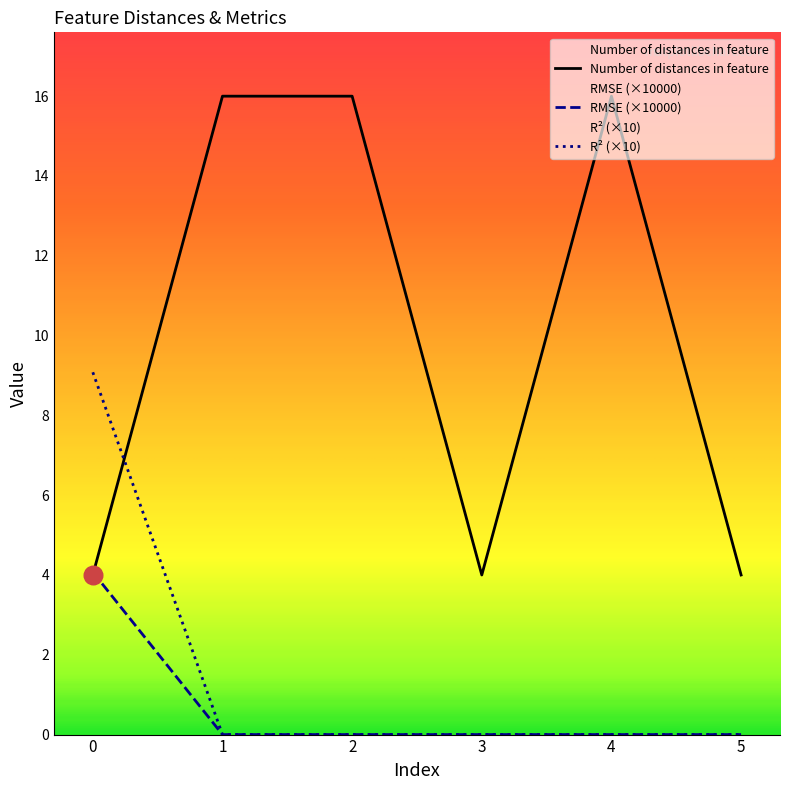

Which series has the largest total across all categories?

Number of distances in feature